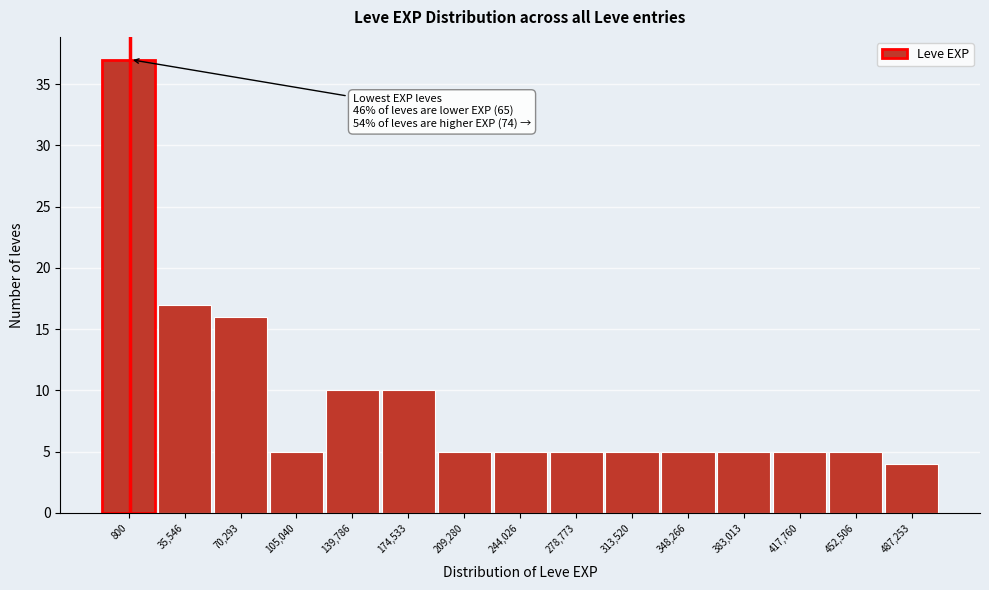

Reading left to right, list all the values displayed in this chart.

37	17	16	5	10	10	5	5	5	5	5	5	5	5	4